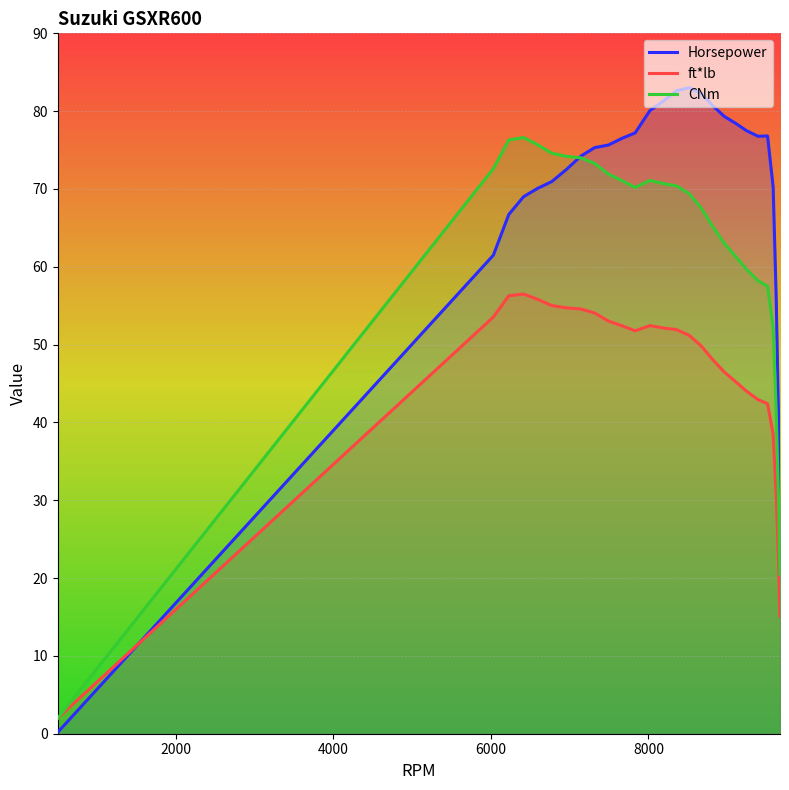

What is the value of the ft*lb point at the 23rd from the left?

42.4